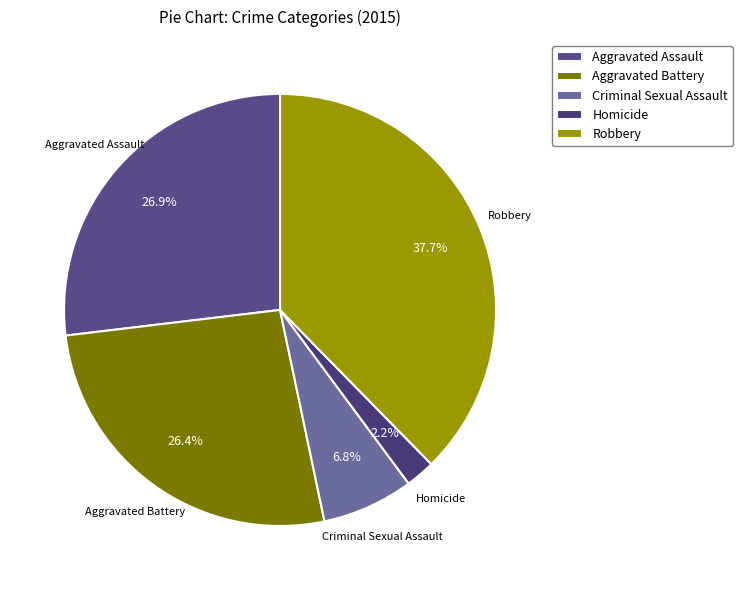

Combined, what portion of the pie is Criminal Sexual Assault and Aggravated Assault?

33.7%